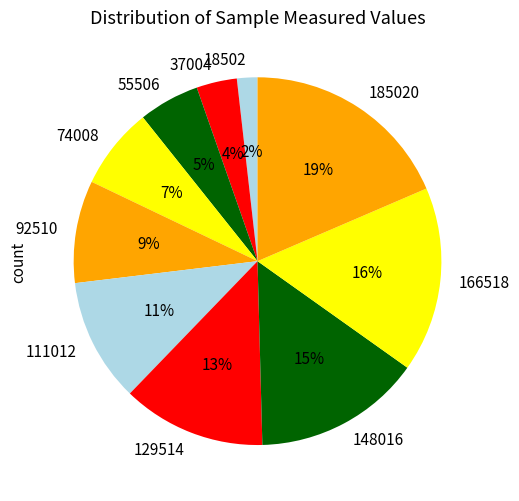

The 55506 slice represents 5% of the pie. True or false?

True